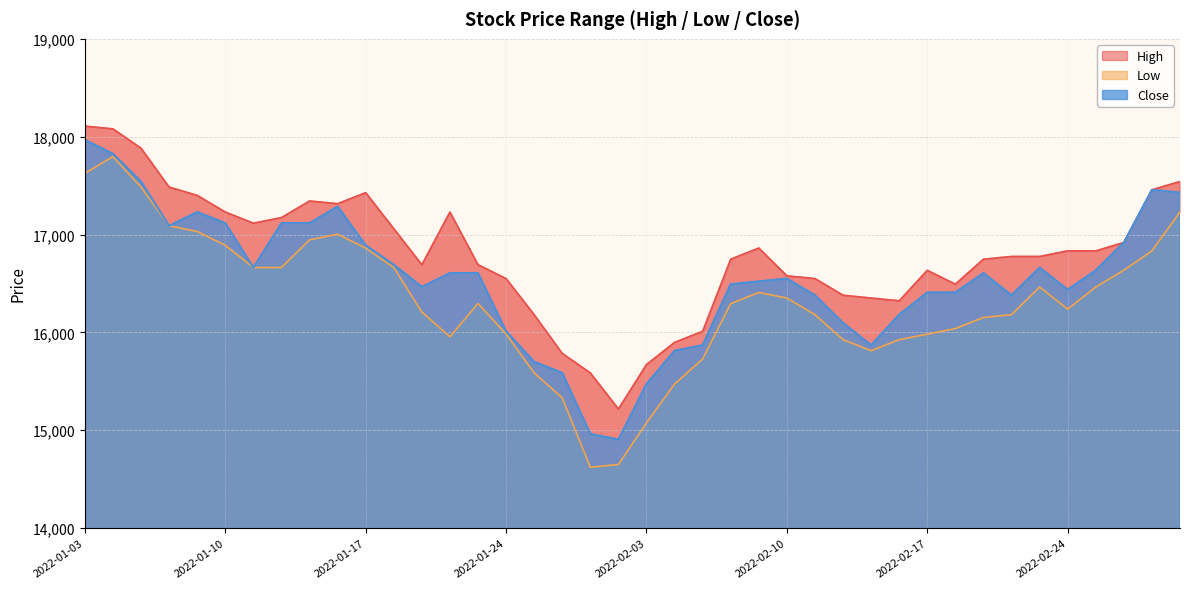

True or false: High and Close intersect in this chart.

False